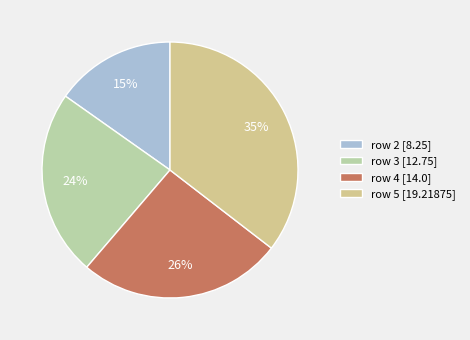

What percentage is the row 5 slice, to the nearest percent?

35%